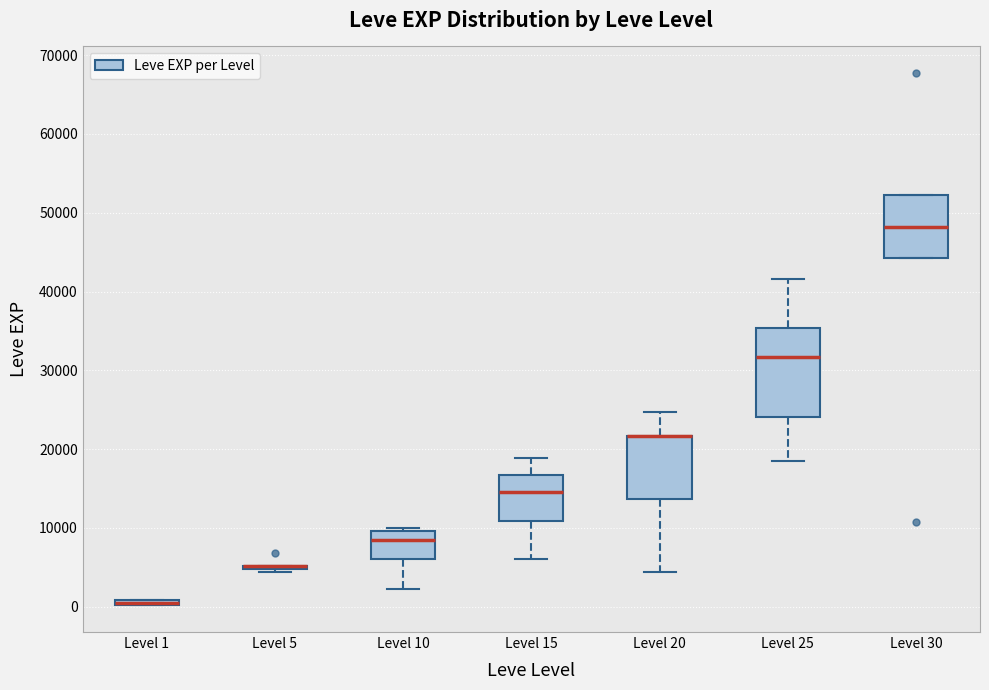

Where is the upper edge of the box for Level 25 on the y-axis? The values are not printed on the chart, so give them approximately, as read against the axis.

35000